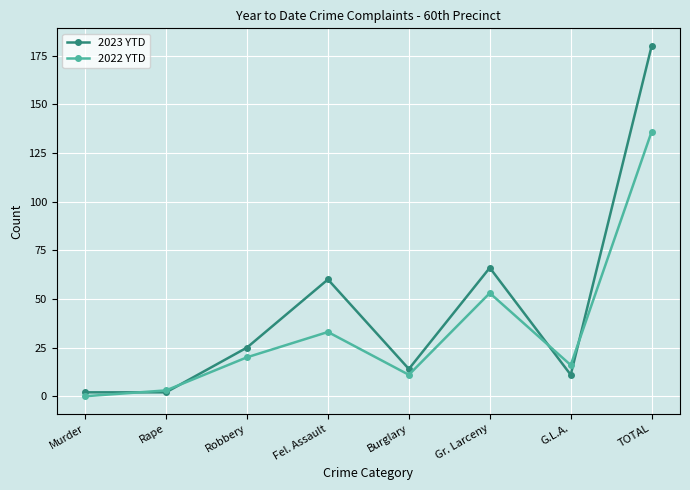

Which series has the widest spread of values?

2023 YTD